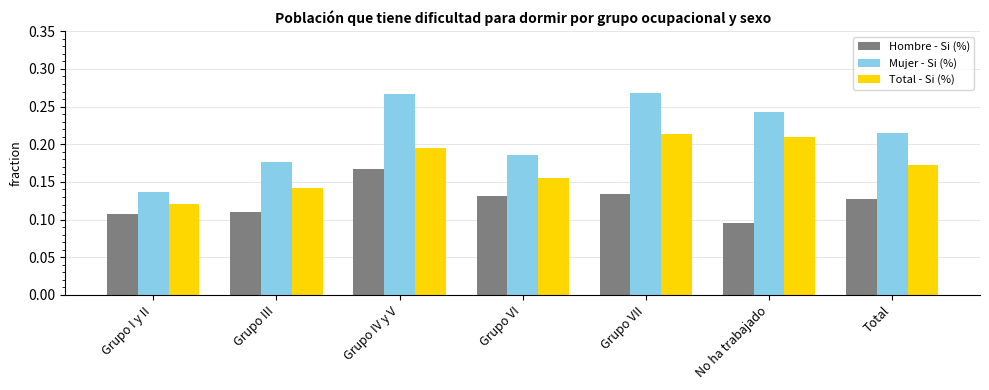

What is the total value across all series at Grupo IV y V?

0.6